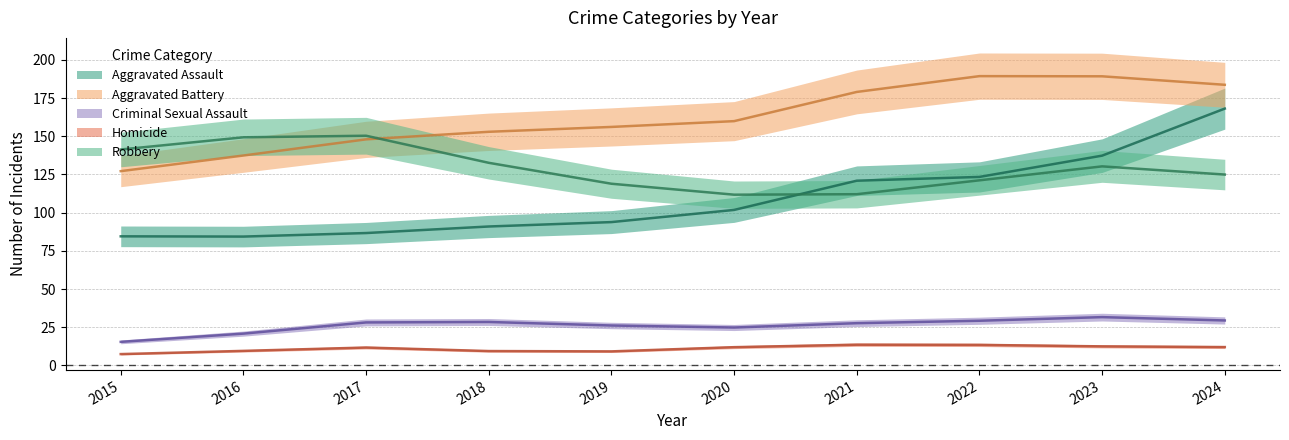

Which label corresponds to the smallest value in the chart?

2015